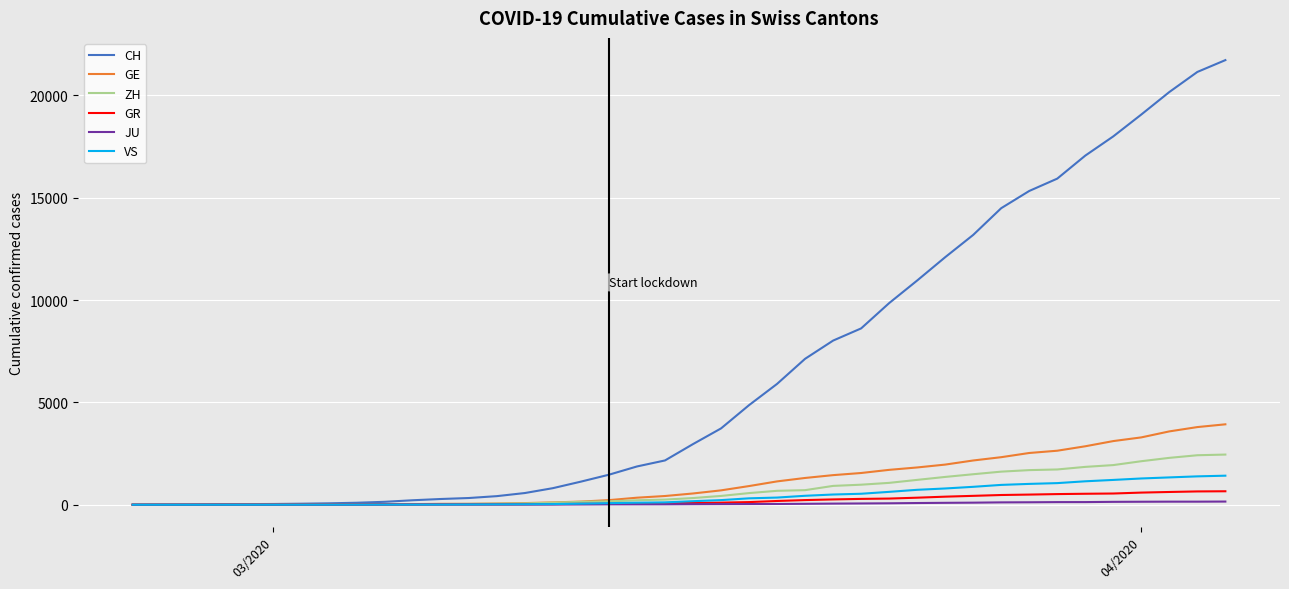

Which series has the largest range (max minus min)?

CH